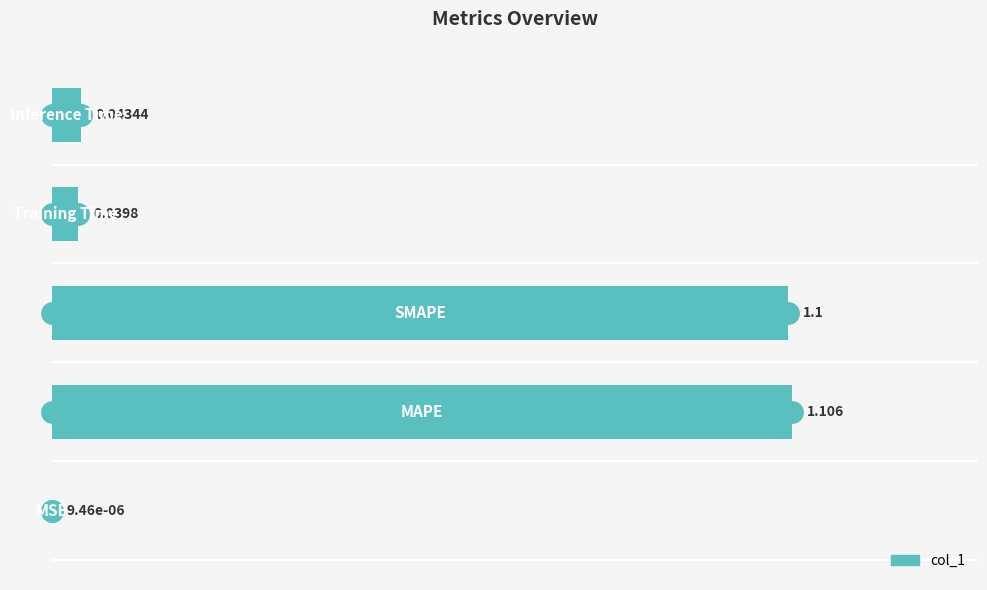

What is the difference between the maximum and minimum values?

1.1